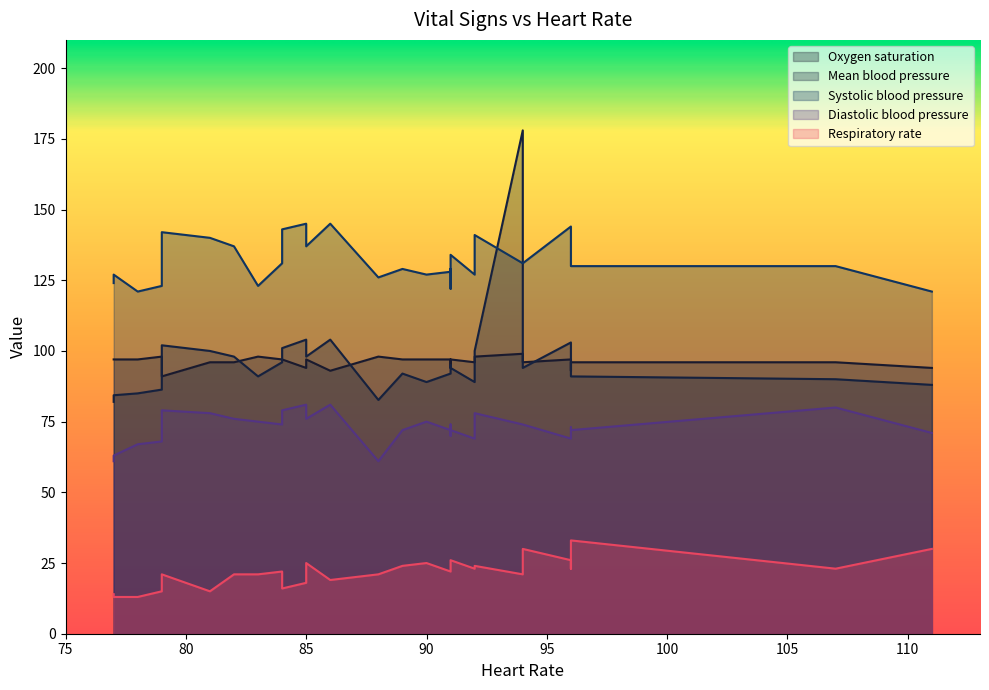

What is the highest value of the Respiratory rate series?

33.0